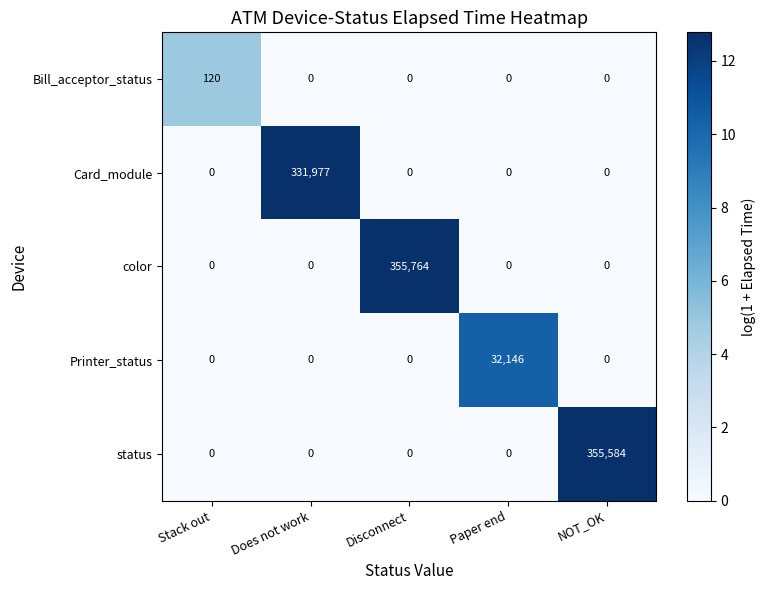

Which series has the largest range (max minus min)?

color